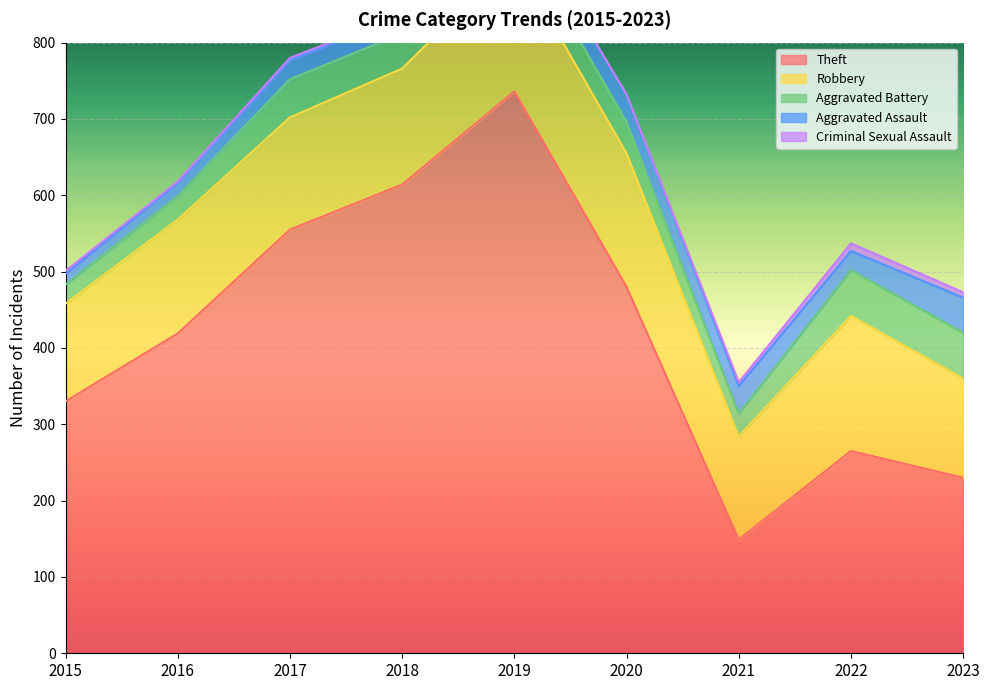

What is the difference between the Robbery values at 2019 and 2021?

40